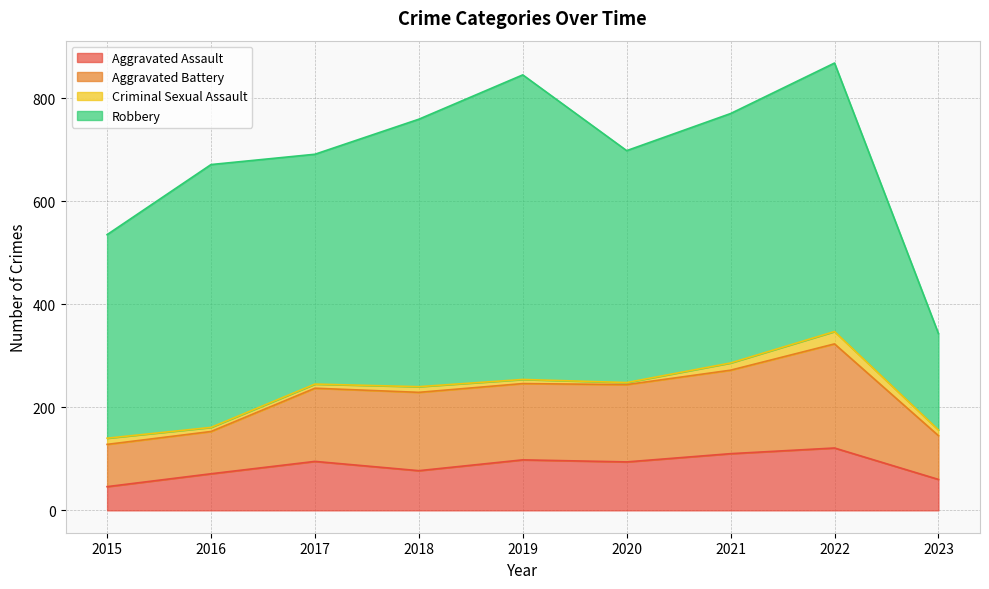

Which has a higher value, 2023 or 2016?

2016